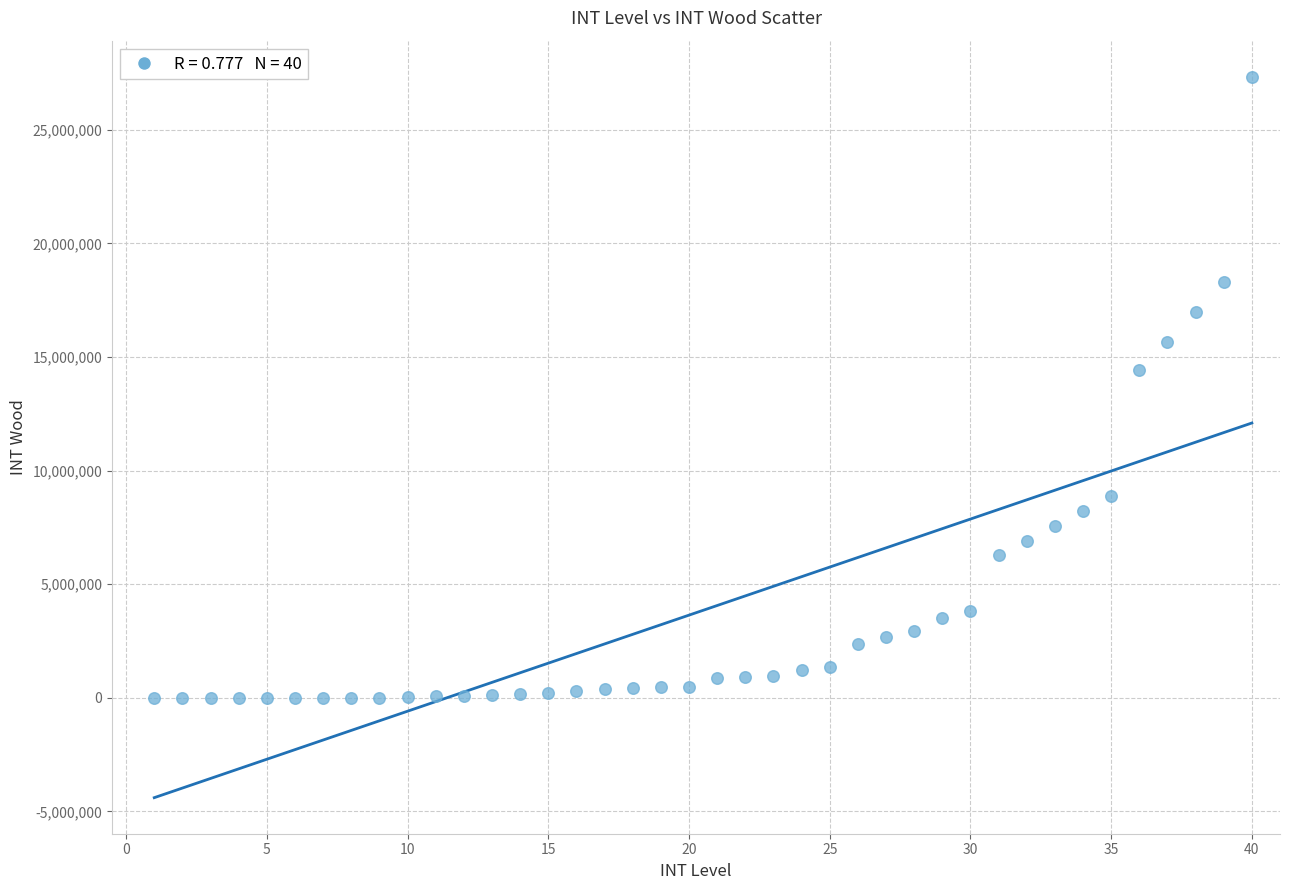

What Y value in the scatter plot is closest to 13670550?

14446272